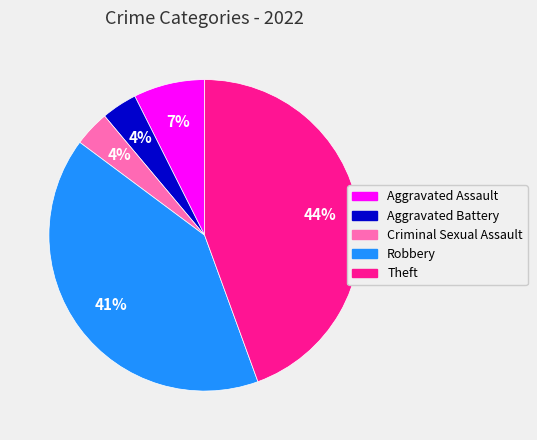

To the nearest percent, what percentage of the pie is Aggravated Battery?

4%